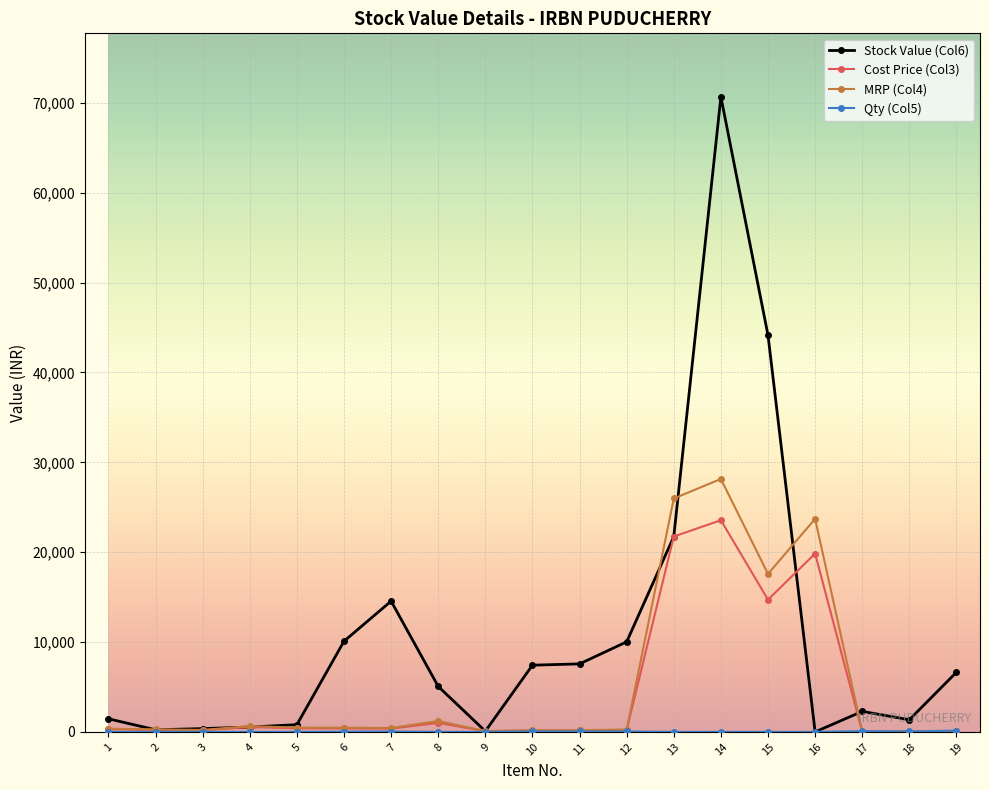

True or false: Stock Value (Col6) has more than 2 points higher than both neighbors.

True